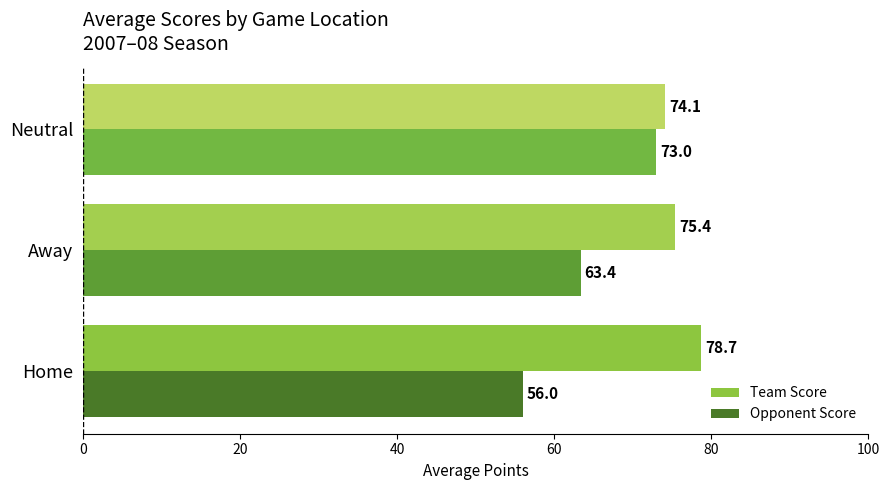

What is the smallest value displayed?

56.0